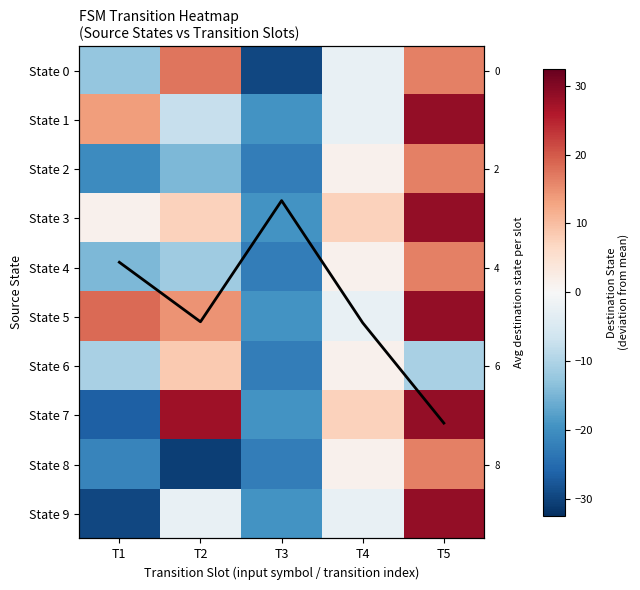

Which series has the largest total across all categories?

State 5